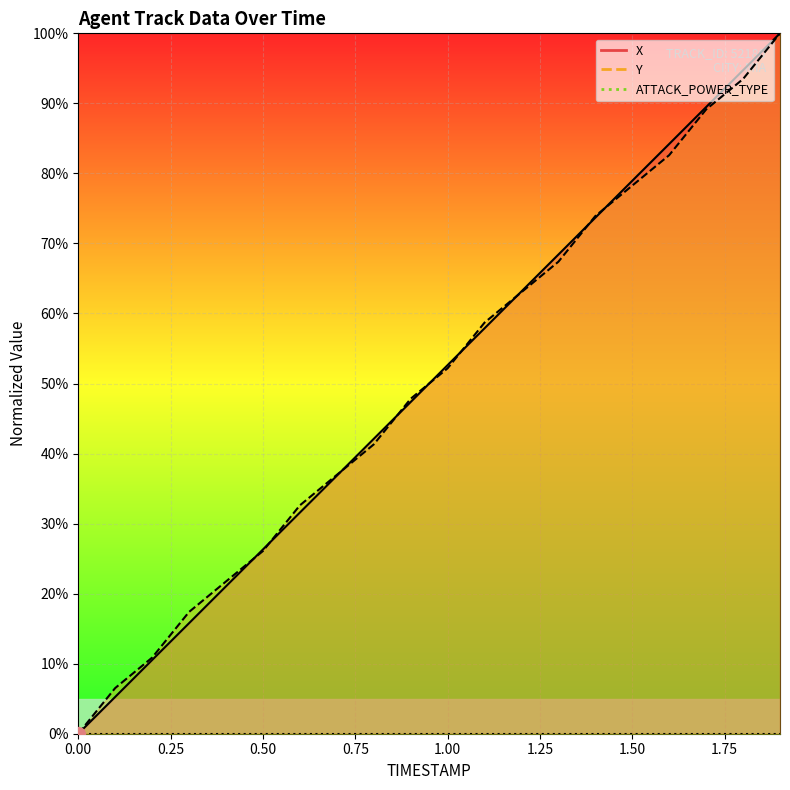

At which label is X closest to 50?

1.0